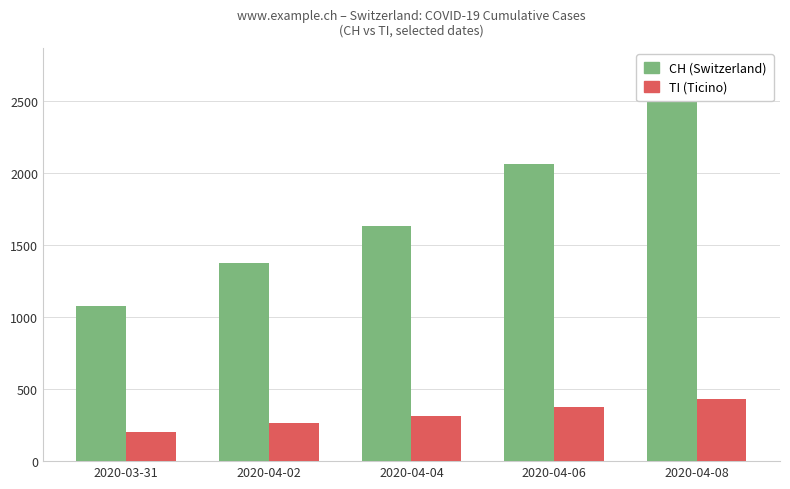

How many groups of bars are there?

5